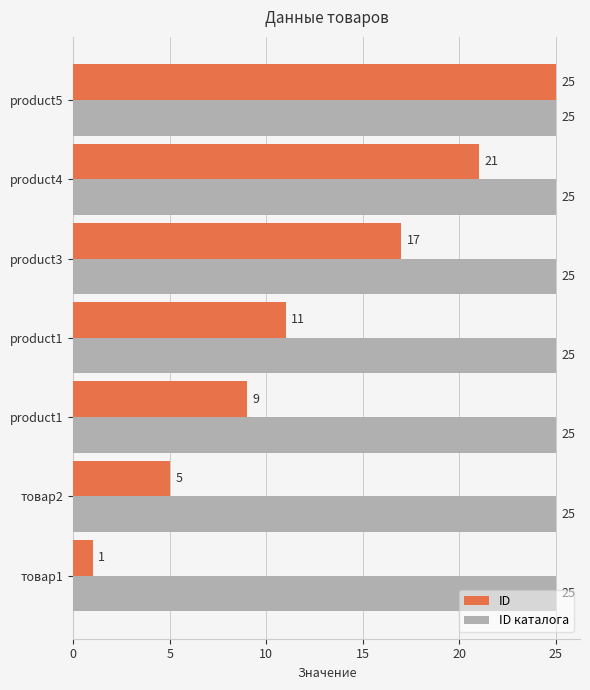

Count the number of categories in the chart.

7